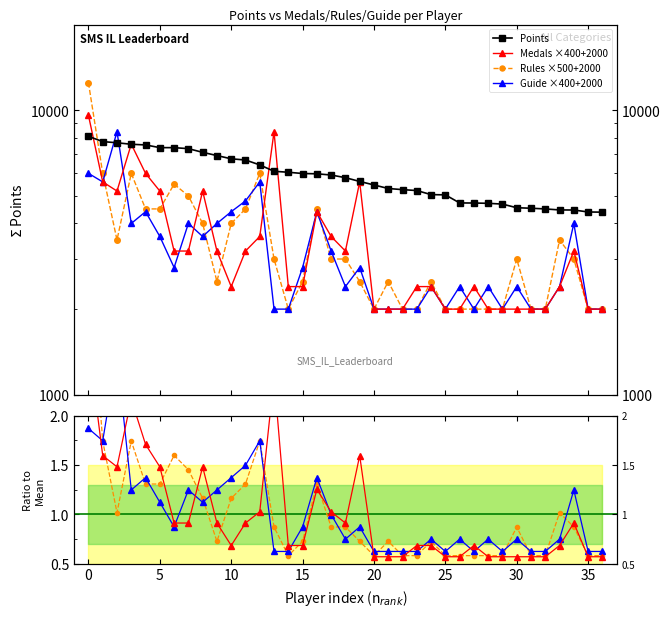

What is the value of the Rules point at the 3rd from the left?

1.0